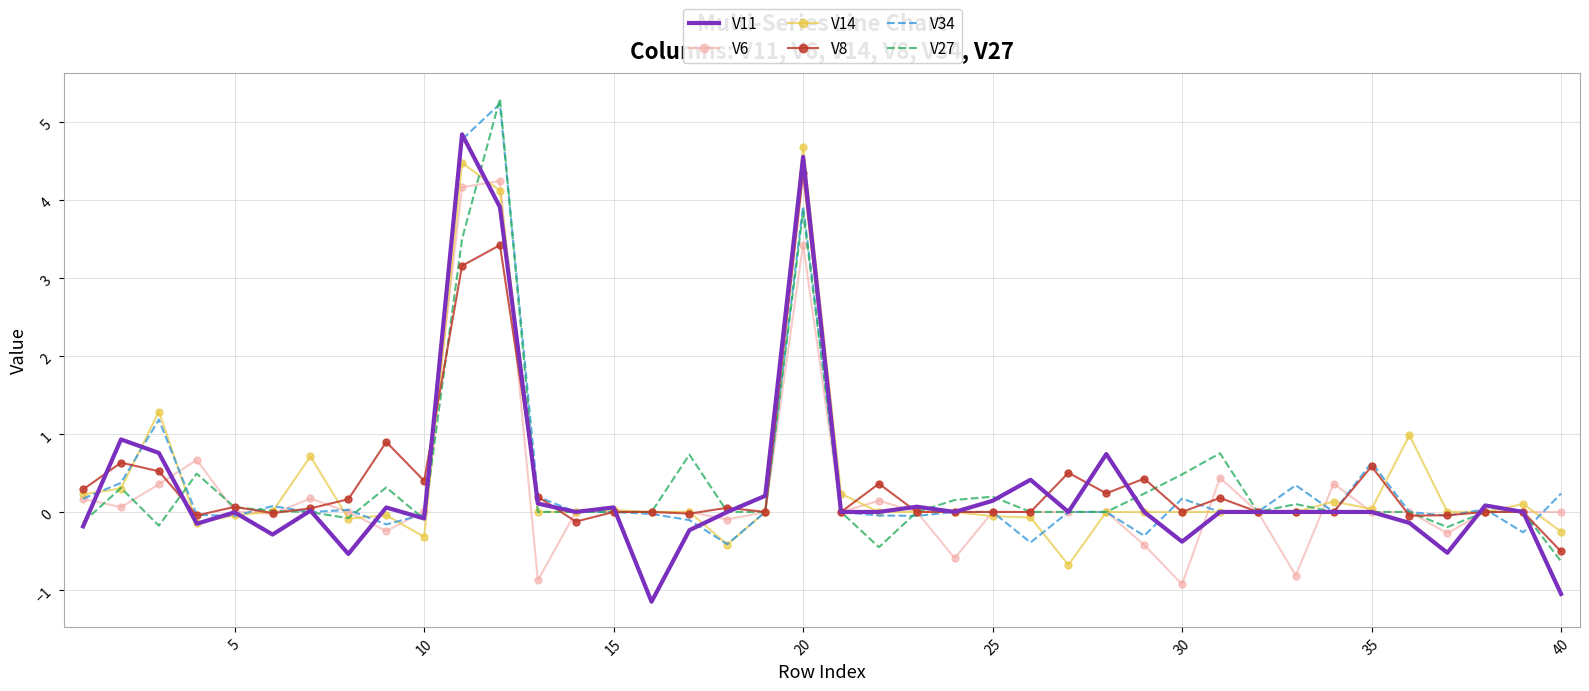

What is the greatest value displayed?

5.3